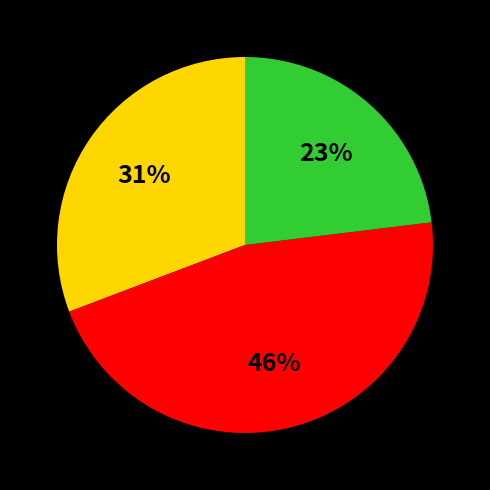

To the nearest percent, what is the average slice percentage?

33%